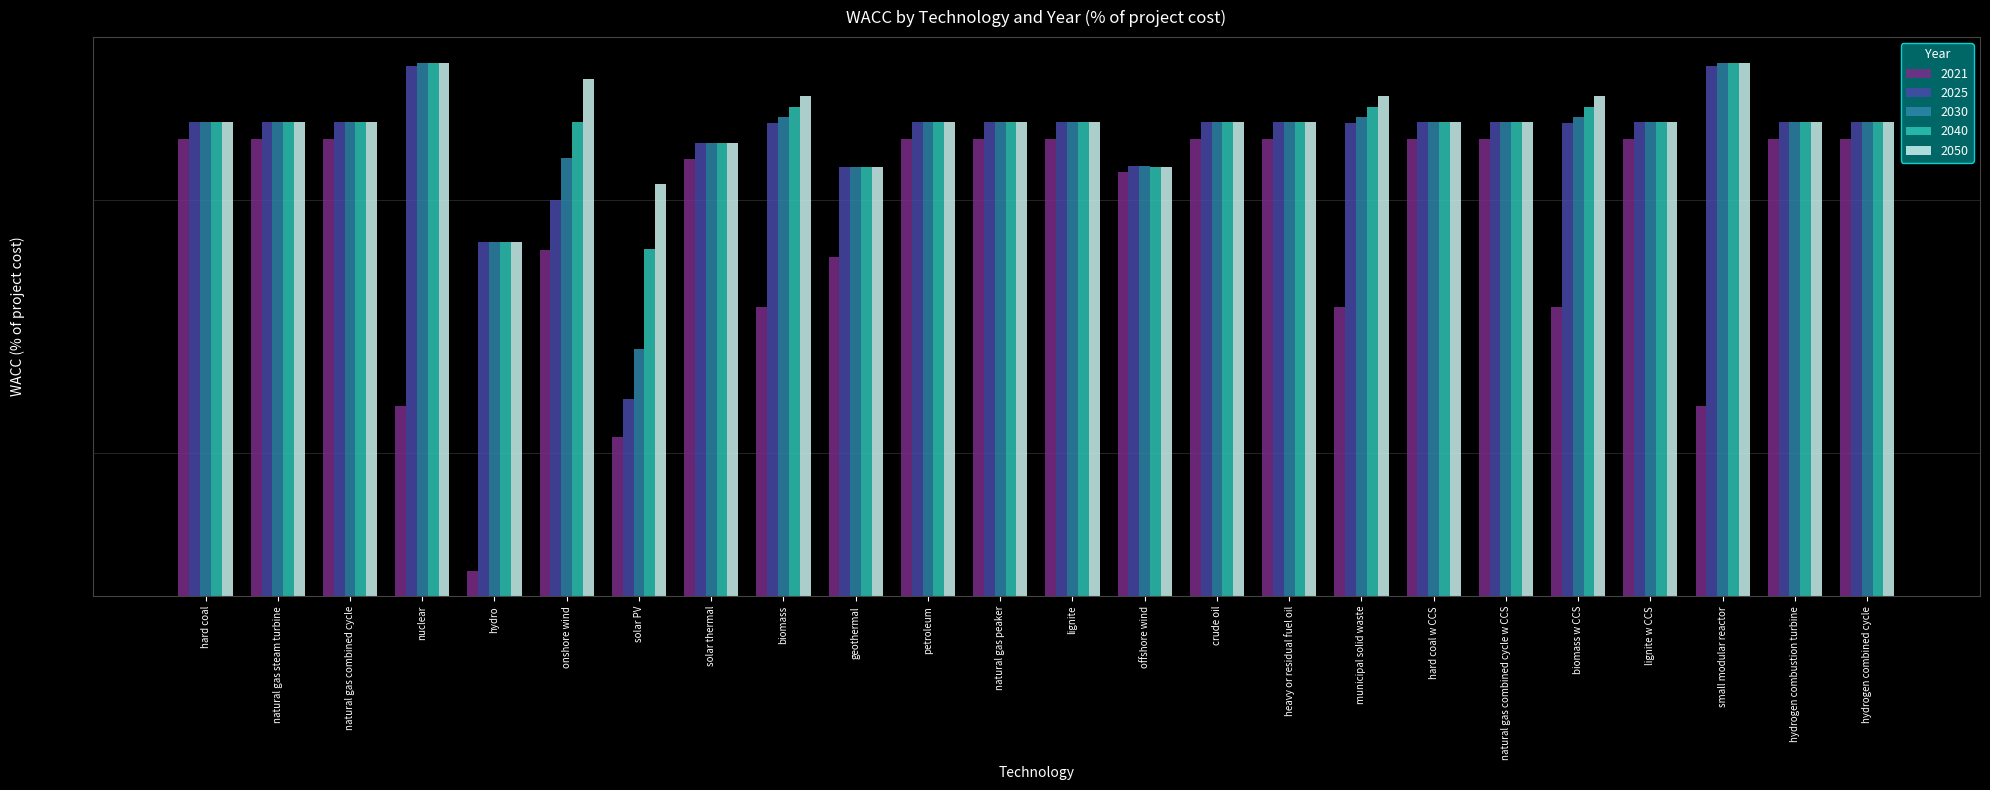

Does the chart contain any negative values?

No